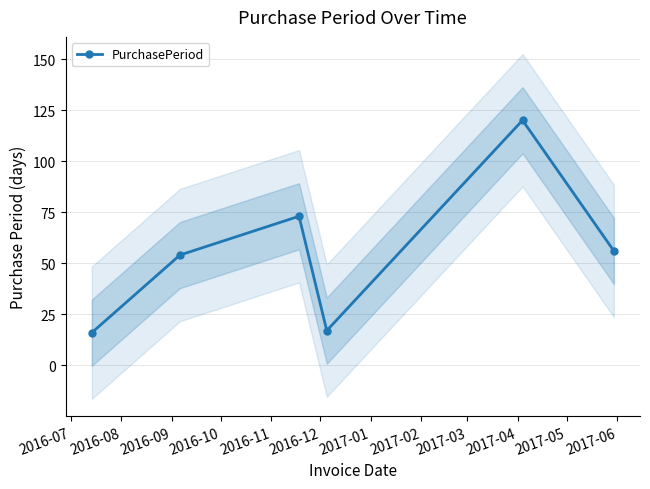

How many data points are less than 56?

3